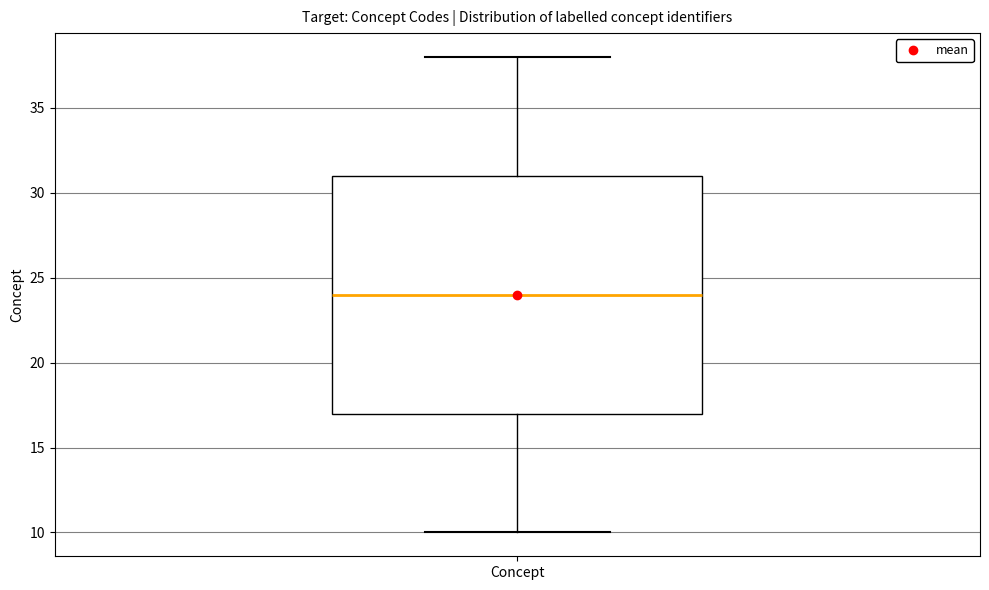

Read this box plot against the y-axis: the position of the median line, the range covered by the box, and the ends of both whiskers. The values are not printed on the chart, so give them approximately, as read against the axis.

median 24, box 17 to 31, whiskers 10 to 38